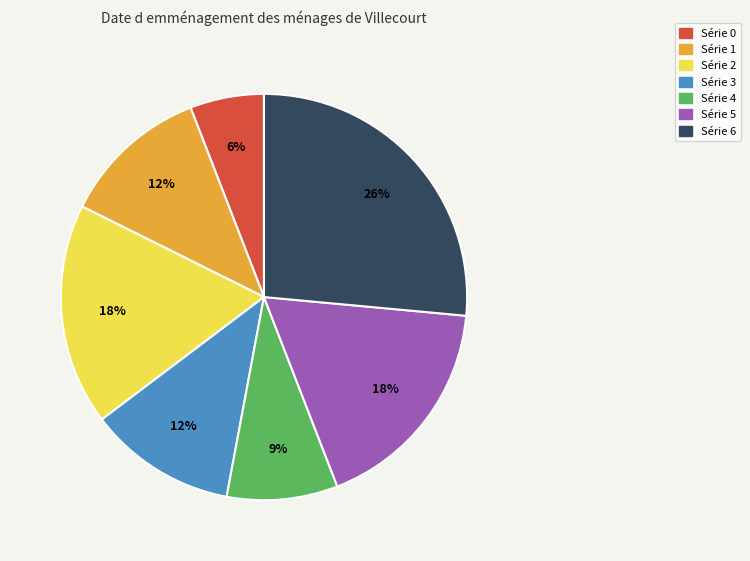

To the nearest percent, what is the average slice percentage?

14%